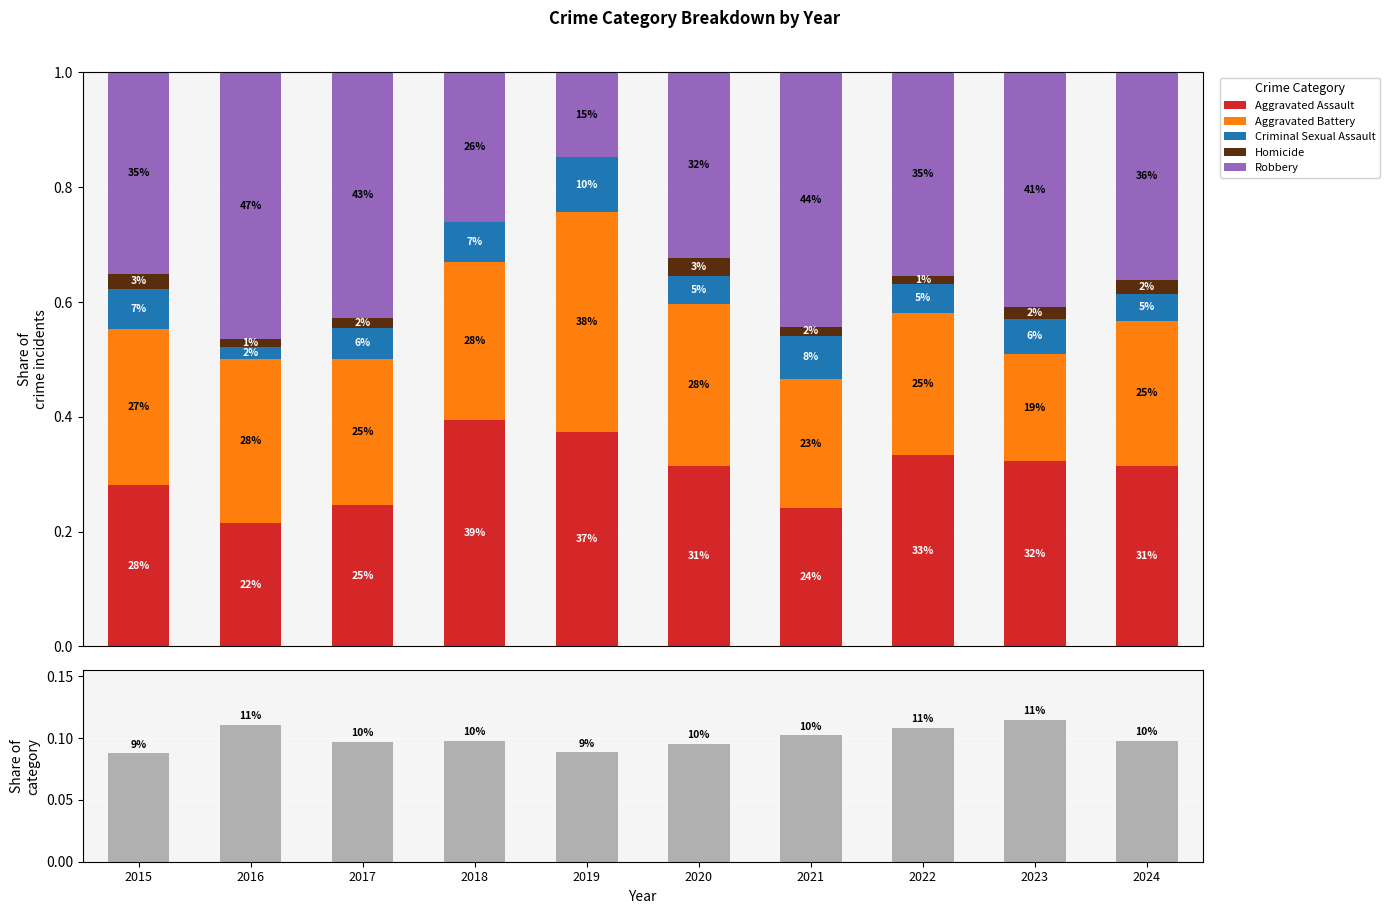

Rank the series by their maximum value, from lowest to highest.

Homicide, Criminal Sexual Assault, Year share, Aggravated Battery, Aggravated Assault, Robbery